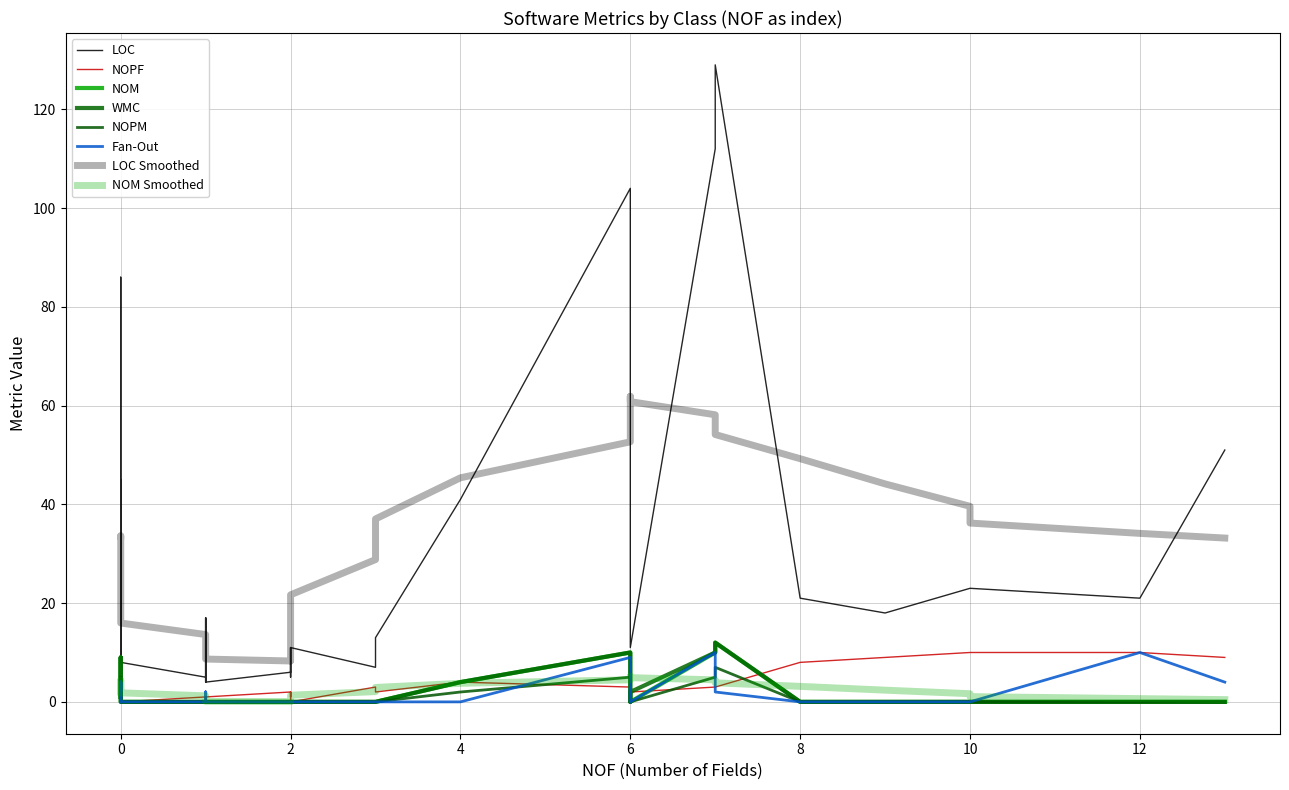

What is the maximum value for NOPF?

10